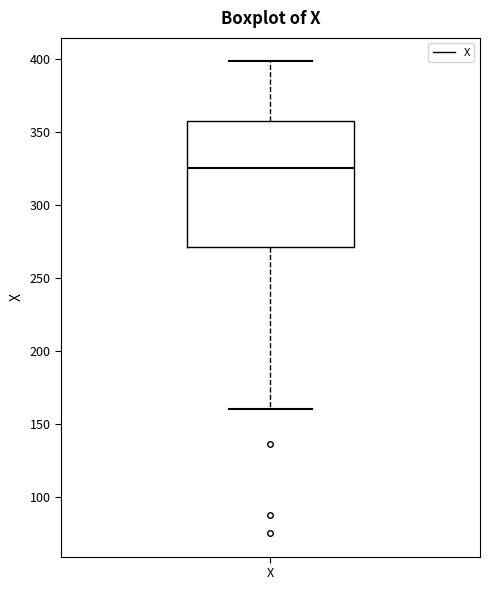

Transcribe this box plot: give where the median line is, the range the box spans, and where the two whiskers end, as read against the y-axis. The values are not printed on the chart, so give them approximately, as read against the axis.

median 325, box 270 to 355, whiskers 160 to 400